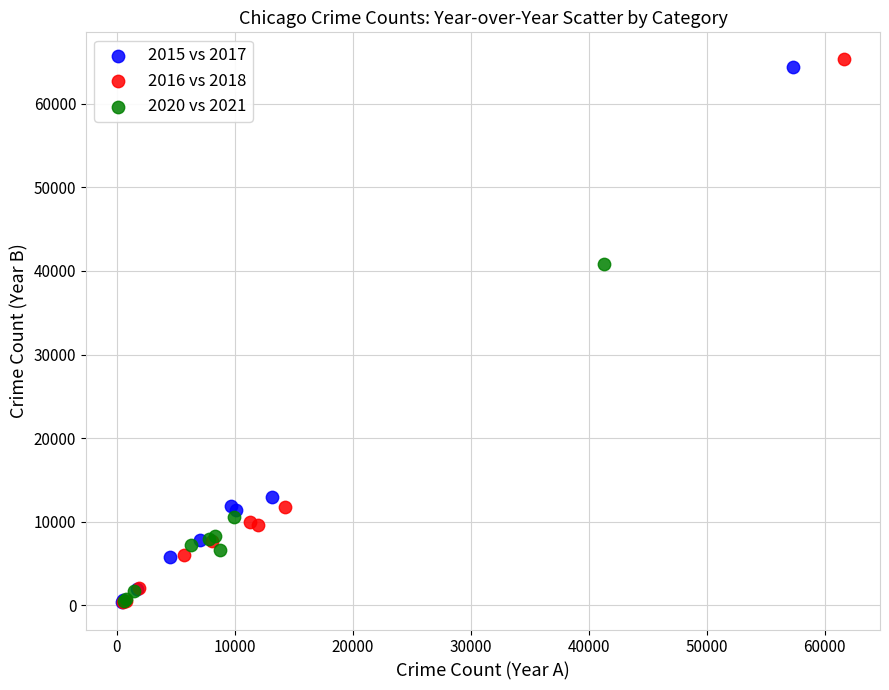

Which series contains the highest Y value?

2016 vs 2018